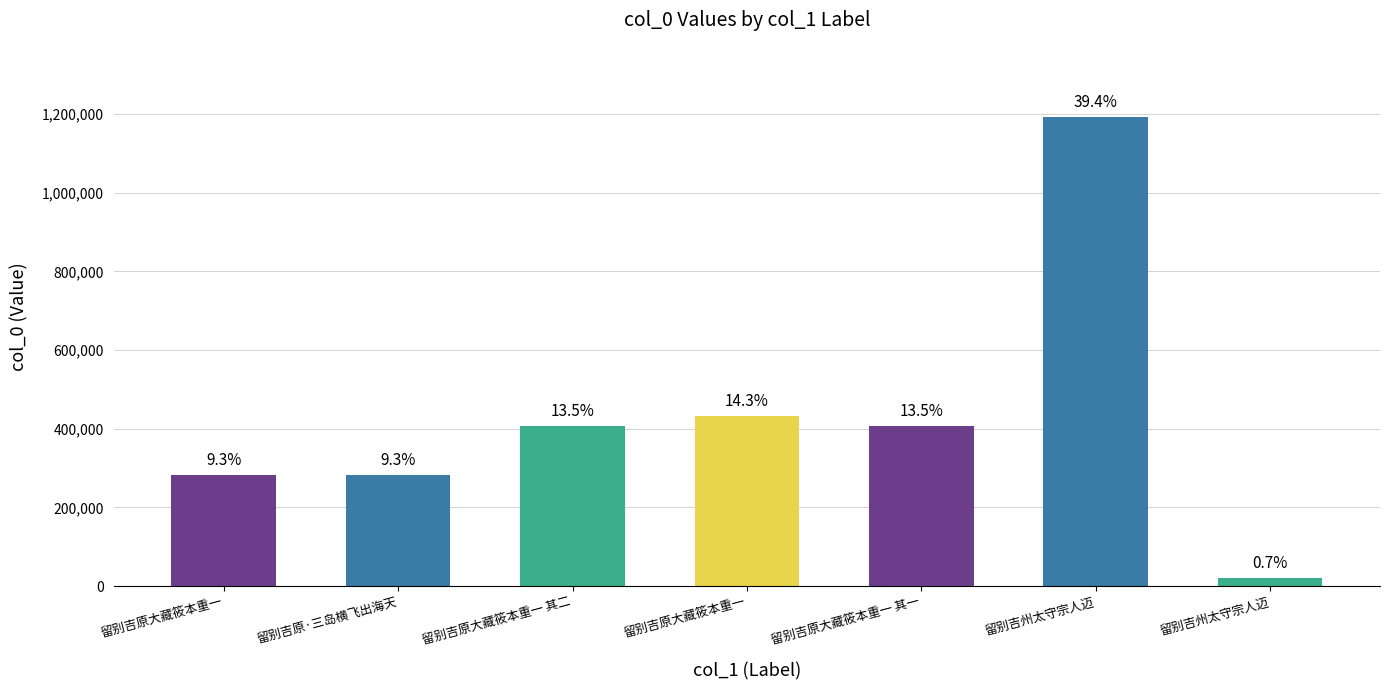

How many bars are there in total?

7